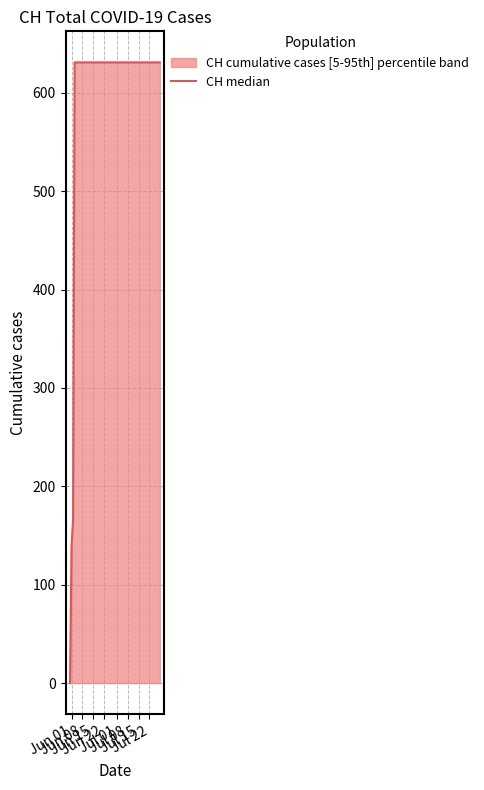

What is the difference between the maximum and minimum values?

631